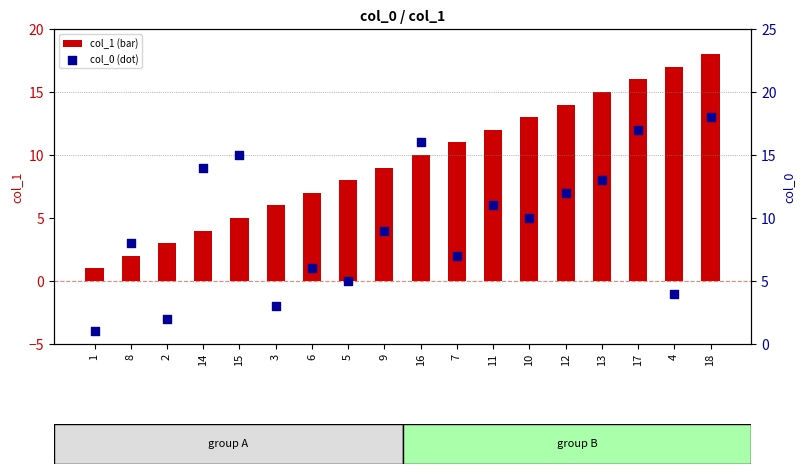

What is the total value across all series at 14?

18